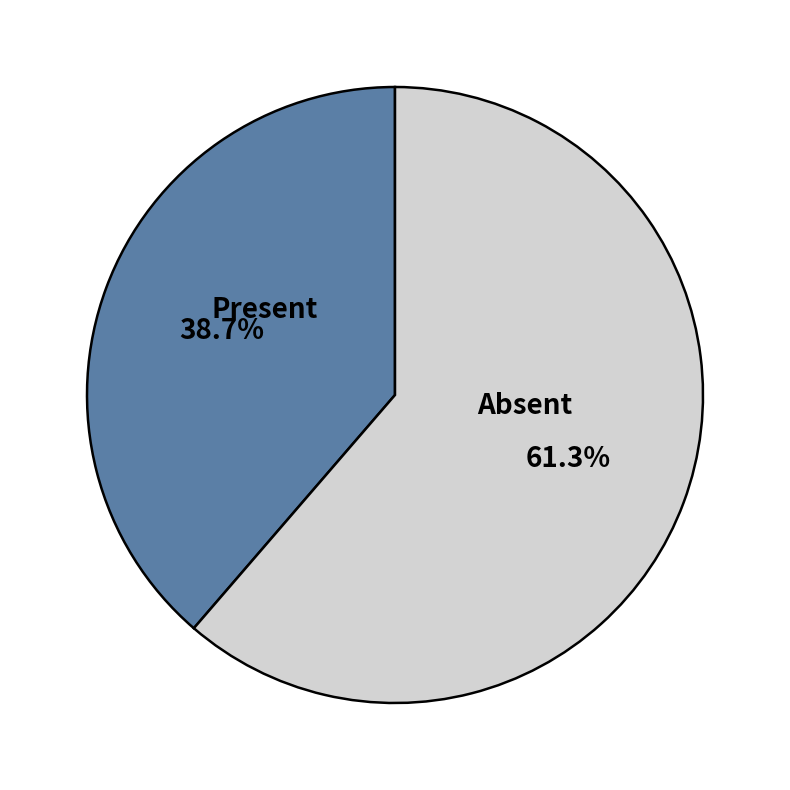

Which slice is the smallest?

Present